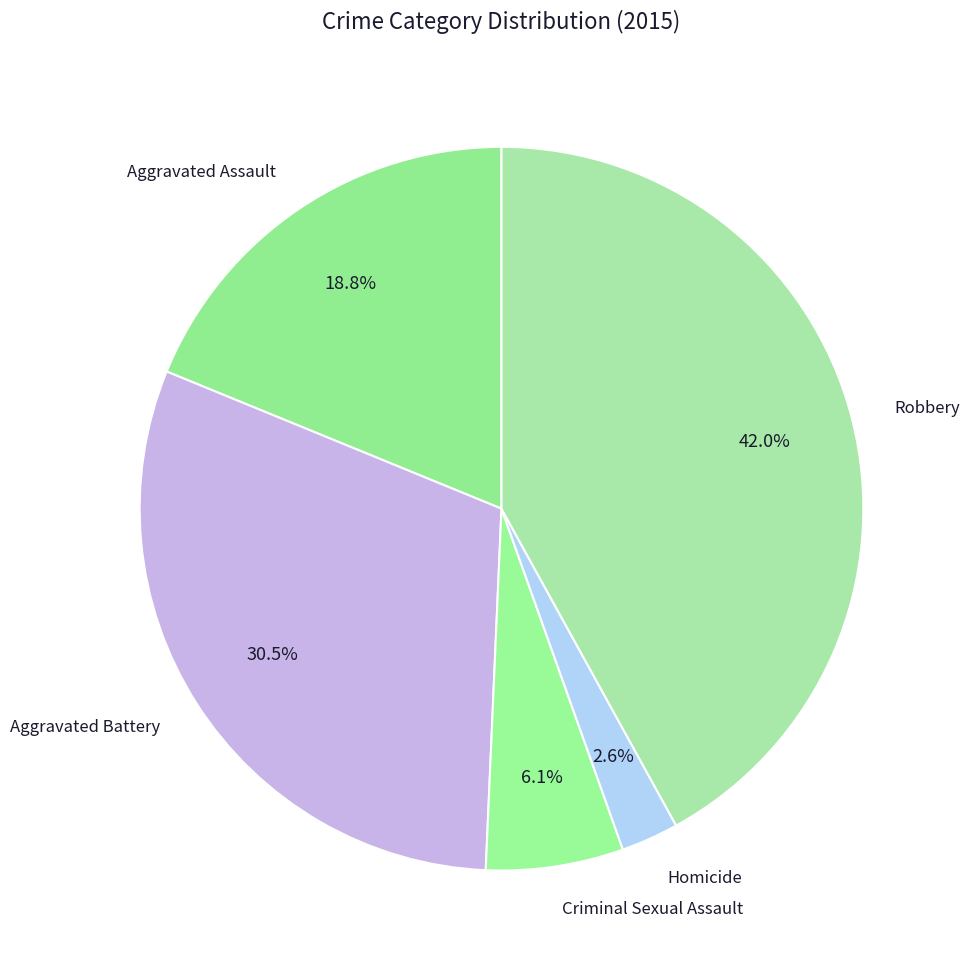

Approximately how many times larger is the value at Homicide compared to Aggravated Assault?

0.1